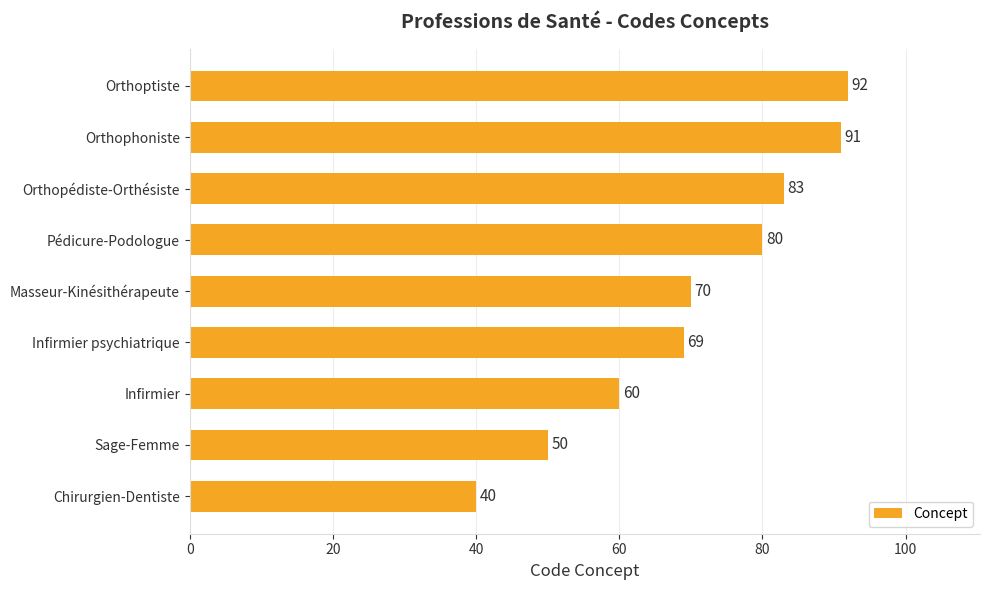

Rank the categories by value from highest to lowest.

Orthoptiste, Orthophoniste, Orthopédiste-Orthésiste, Pédicure-Podologue, Masseur-Kinésithérapeute, Infirmier psychiatrique, Infirmier, Sage-Femme, Chirurgien-Dentiste